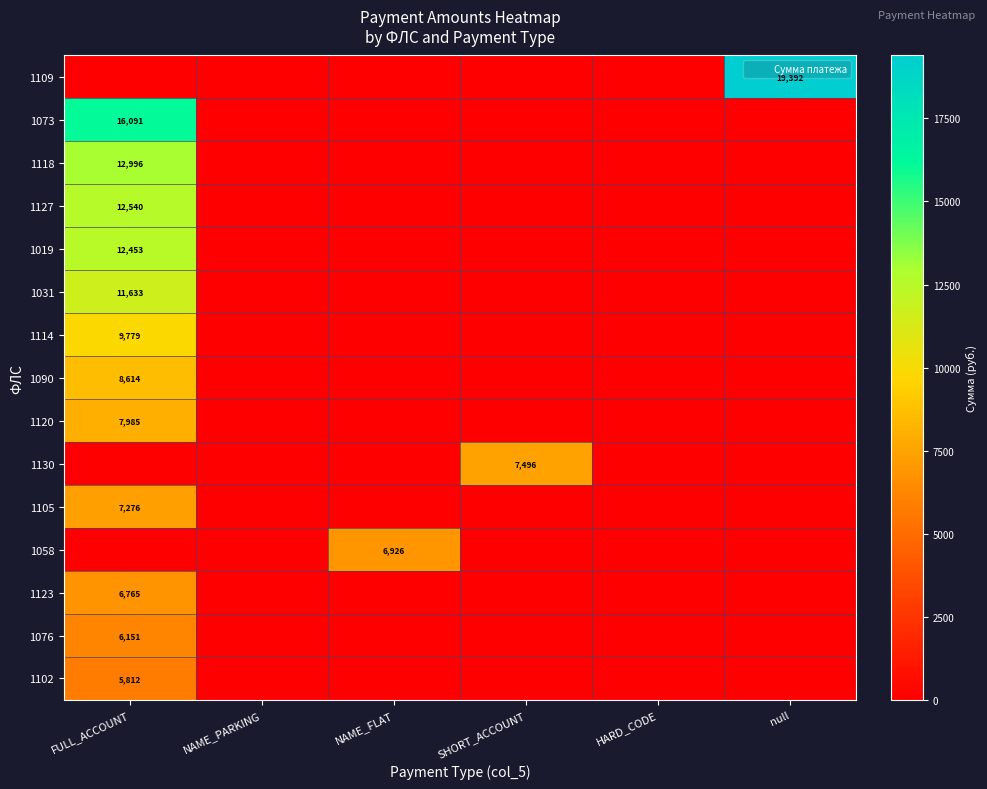

What is the spread (max minus min) of values at SHORT_ACCOUNT?

7495.8